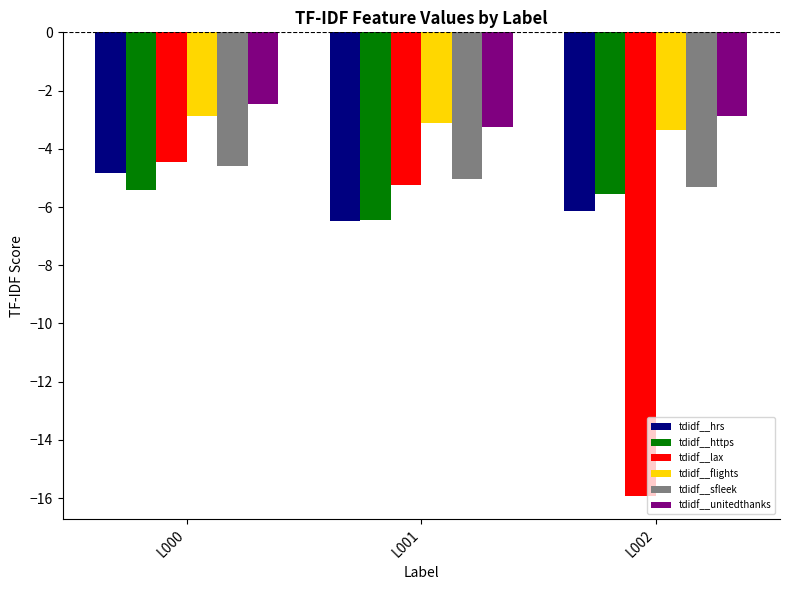

Which label corresponds to the smallest value in the chart?

L002